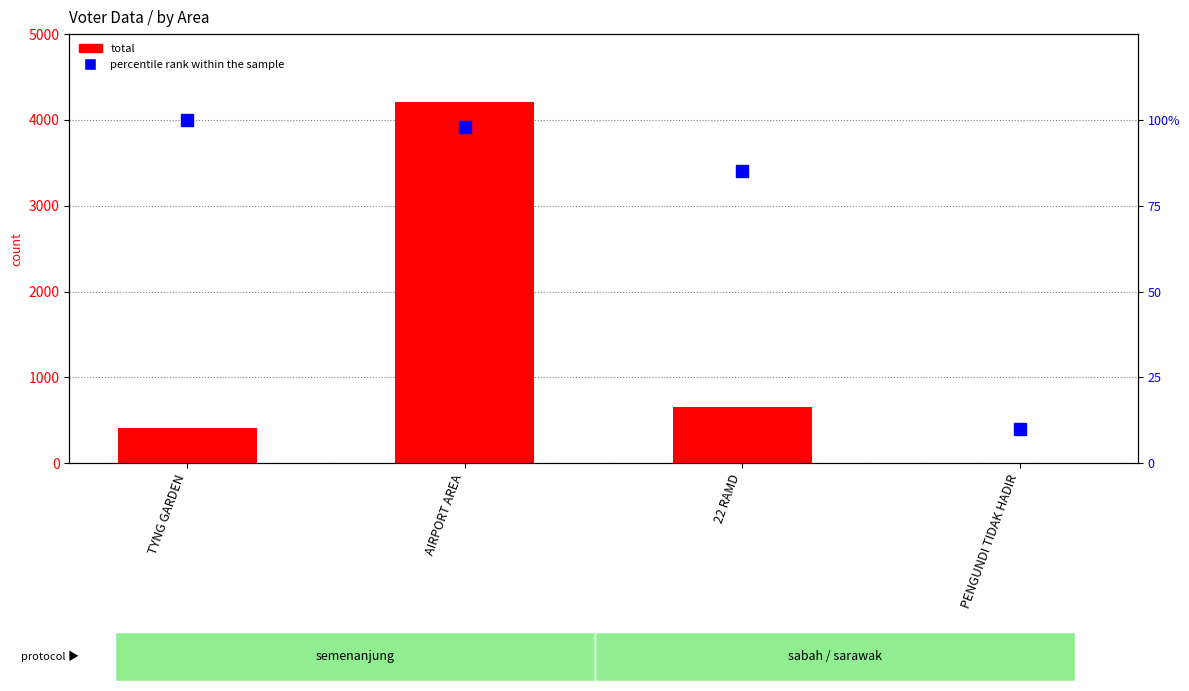

What is the label of the 4th bar from the left?

PENGUNDI TIDAK HADIR